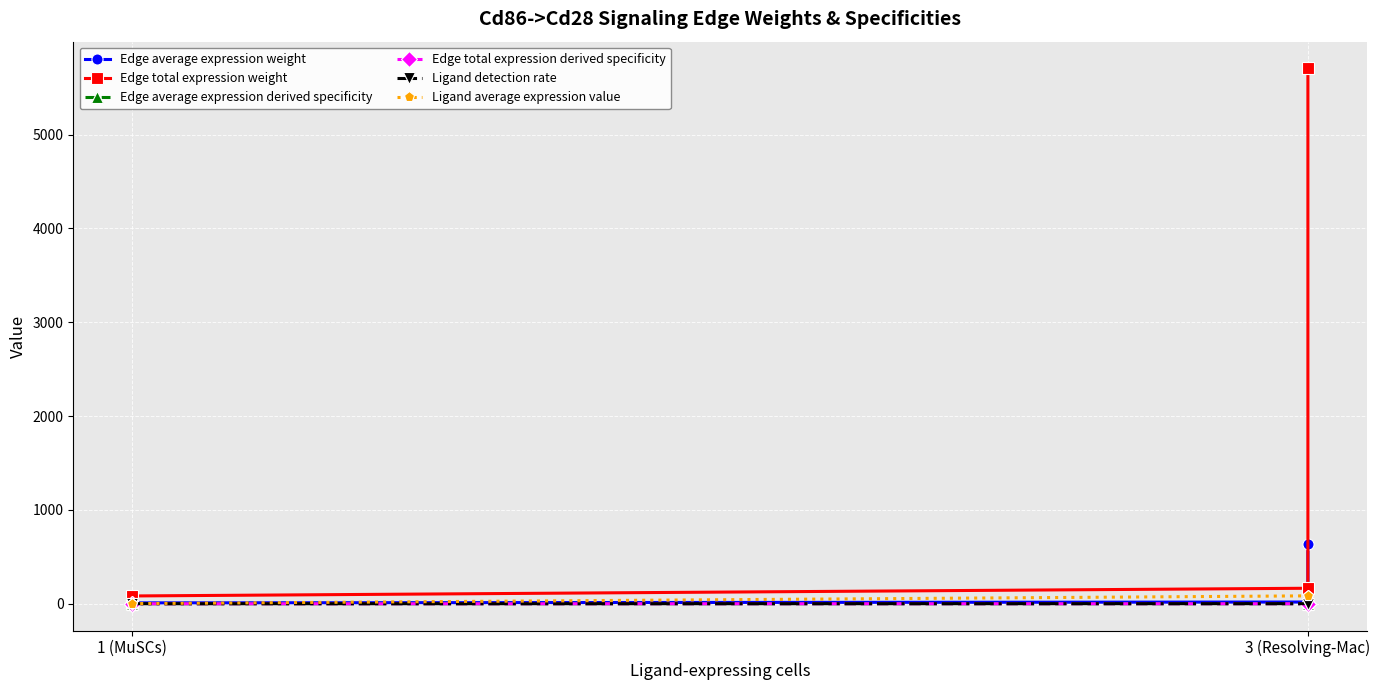

Between 1 (MuSCs) and 3 (Resolving-Mac), which series saw the biggest shift?

Edge total expression weight